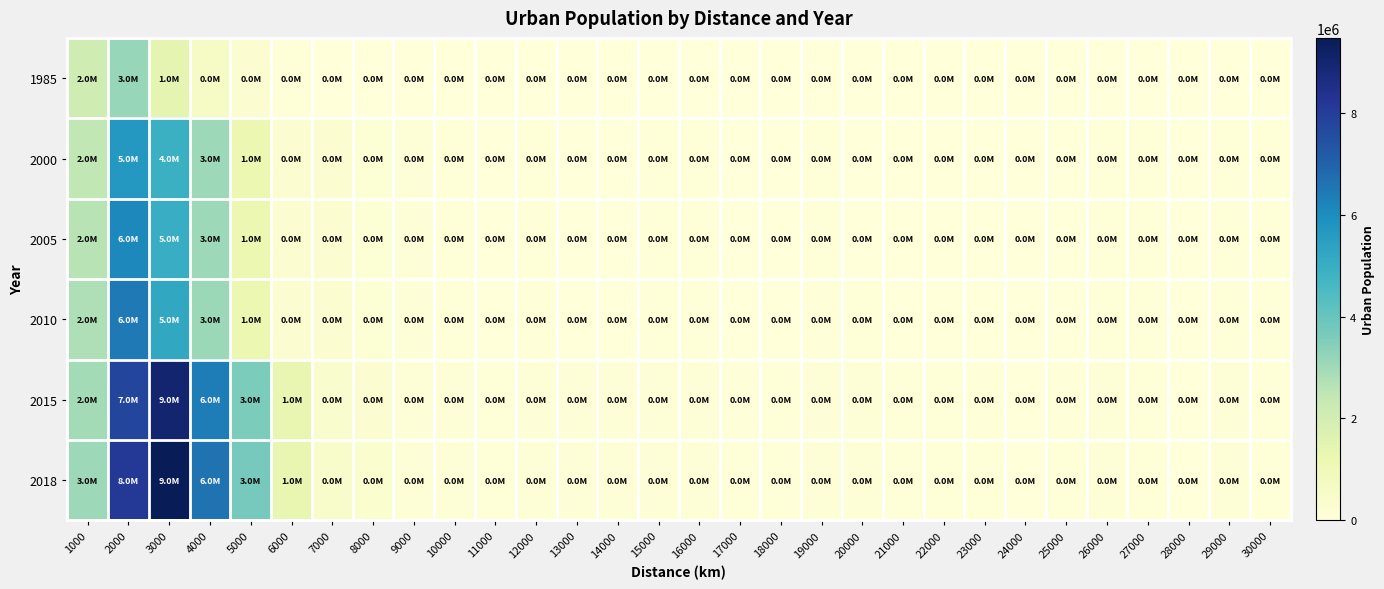

At which category is the sum across all series the highest?

2000